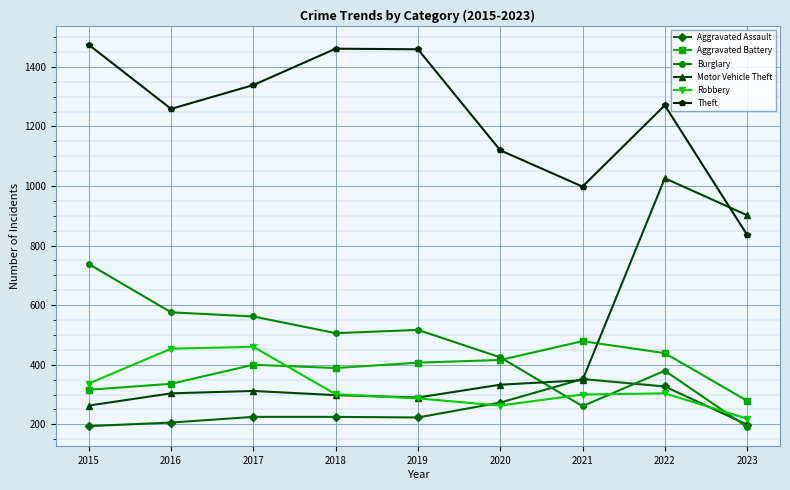

Which series has the largest range (max minus min)?

Motor Vehicle Theft